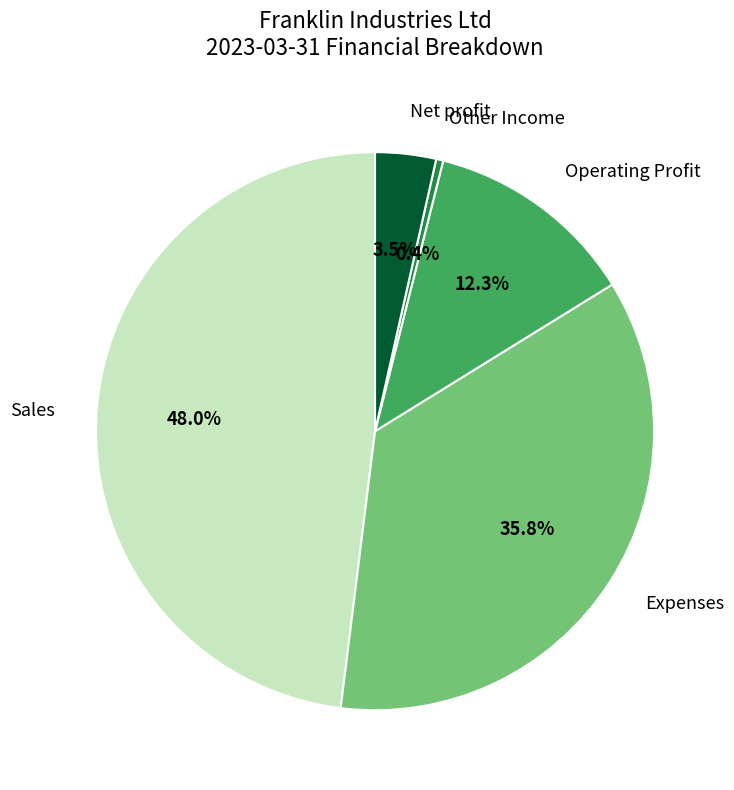

Is the sum of Operating Profit and Expenses greater than half?

No